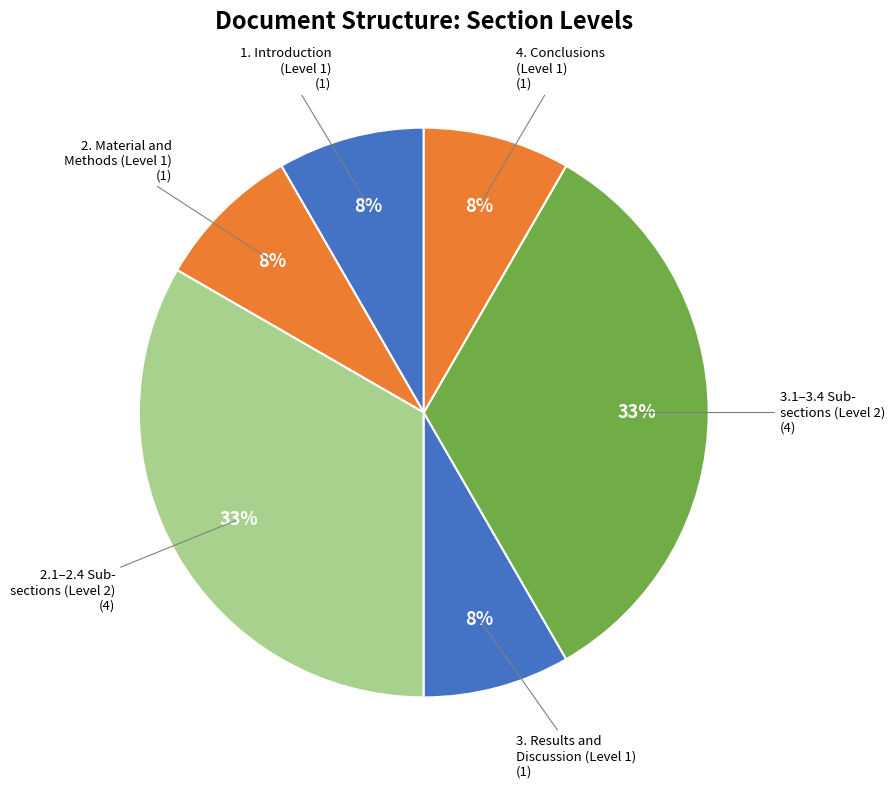

How many segments does this pie chart have?

6